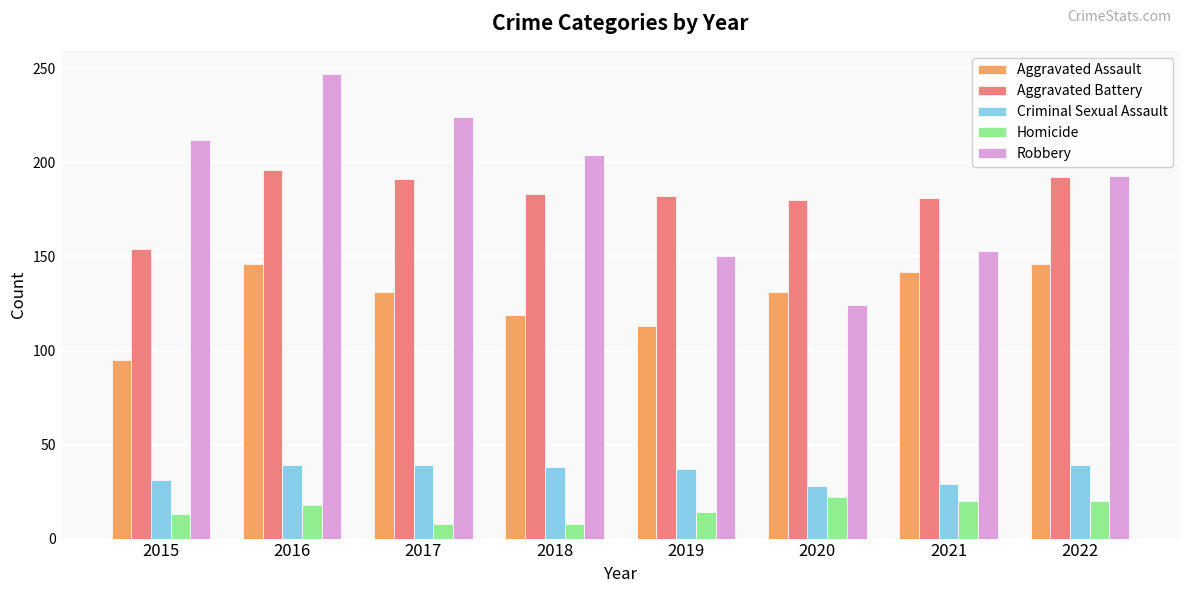

What is the difference between the maximum and minimum values in the Aggravated Assault series?

51